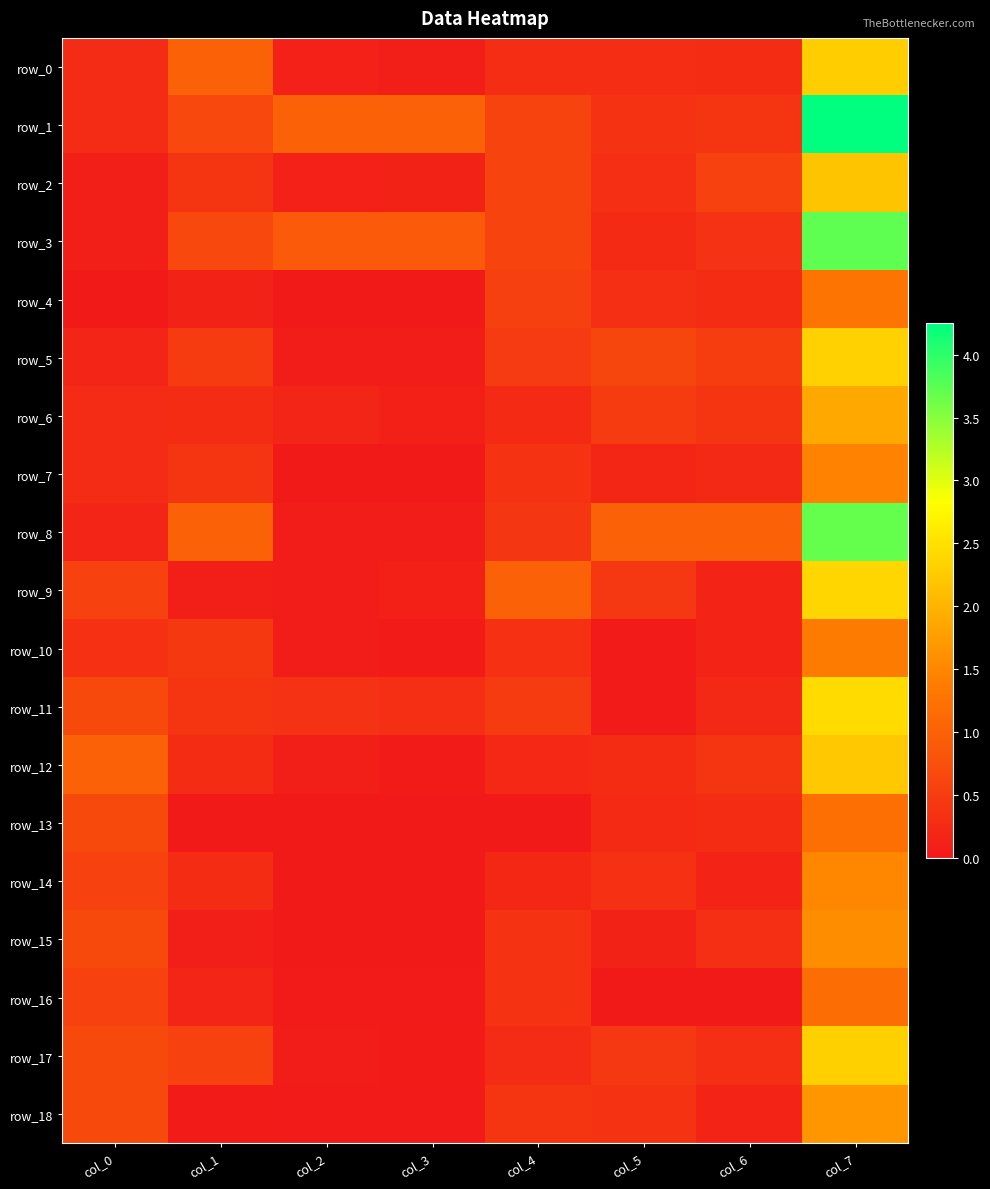

Reading left to right, transcribe all the data shown in this chart.

row_0: col_0=0.2	col_1=1.0	col_2=0.1	col_3=0.1	col_4=0.3	col_5=0.3	col_6=0.3	col_7=2.3
row_1: col_0=0.2	col_1=0.7	col_2=1.0	col_3=1.0	col_4=0.6	col_5=0.4	col_6=0.4	col_7=4.2
row_2: col_0=0.1	col_1=0.4	col_2=0.1	col_3=0.1	col_4=0.6	col_5=0.3	col_6=0.6	col_7=2.2
row_3: col_0=0.1	col_1=0.7	col_2=0.9	col_3=0.9	col_4=0.6	col_5=0.2	col_6=0.3	col_7=3.7
row_4: col_0=0.0	col_1=0.1	col_2=0.0	col_3=0.0	col_4=0.5	col_5=0.3	col_6=0.3	col_7=1.3
row_5: col_0=0.2	col_1=0.5	col_2=0.1	col_3=0.1	col_4=0.5	col_5=0.6	col_6=0.5	col_7=2.3
row_6: col_0=0.2	col_1=0.3	col_2=0.2	col_3=0.1	col_4=0.2	col_5=0.5	col_6=0.4	col_7=1.9
row_7: col_0=0.2	col_1=0.4	col_2=0.0	col_3=0.0	col_4=0.4	col_5=0.2	col_6=0.2	col_7=1.4
row_8: col_0=0.2	col_1=1.0	col_2=0.1	col_3=0.1	col_4=0.4	col_5=1.0	col_6=1.0	col_7=3.7
row_9: col_0=0.6	col_1=0.1	col_2=0.1	col_3=0.1	col_4=1.0	col_5=0.4	col_6=0.1	col_7=2.4
row_10: col_0=0.3	col_1=0.4	col_2=0.1	col_3=0.0	col_4=0.3	col_5=0.0	col_6=0.1	col_7=1.4
row_11: col_0=0.7	col_1=0.4	col_2=0.3	col_3=0.3	col_4=0.5	col_5=0.0	col_6=0.2	col_7=2.4
row_12: col_0=1.0	col_1=0.3	col_2=0.1	col_3=0.0	col_4=0.2	col_5=0.3	col_6=0.4	col_7=2.2
row_13: col_0=0.7	col_1=0.0	col_2=0.0	col_3=0.0	col_4=0.0	col_5=0.2	col_6=0.3	col_7=1.2
row_14: col_0=0.6	col_1=0.3	col_2=0.0	col_3=0.0	col_4=0.2	col_5=0.3	col_6=0.1	col_7=1.5
row_15: col_0=0.7	col_1=0.1	col_2=0.0	col_3=0.0	col_4=0.4	col_5=0.1	col_6=0.3	col_7=1.6
row_16: col_0=0.6	col_1=0.2	col_2=0.0	col_3=0.0	col_4=0.4	col_5=0.0	col_6=0.0	col_7=1.2
row_17: col_0=0.7	col_1=0.6	col_2=0.1	col_3=0.0	col_4=0.2	col_5=0.4	col_6=0.3	col_7=2.3
row_18: col_0=0.7	col_1=0.0	col_2=0.0	col_3=0.0	col_4=0.4	col_5=0.4	col_6=0.1	col_7=1.7